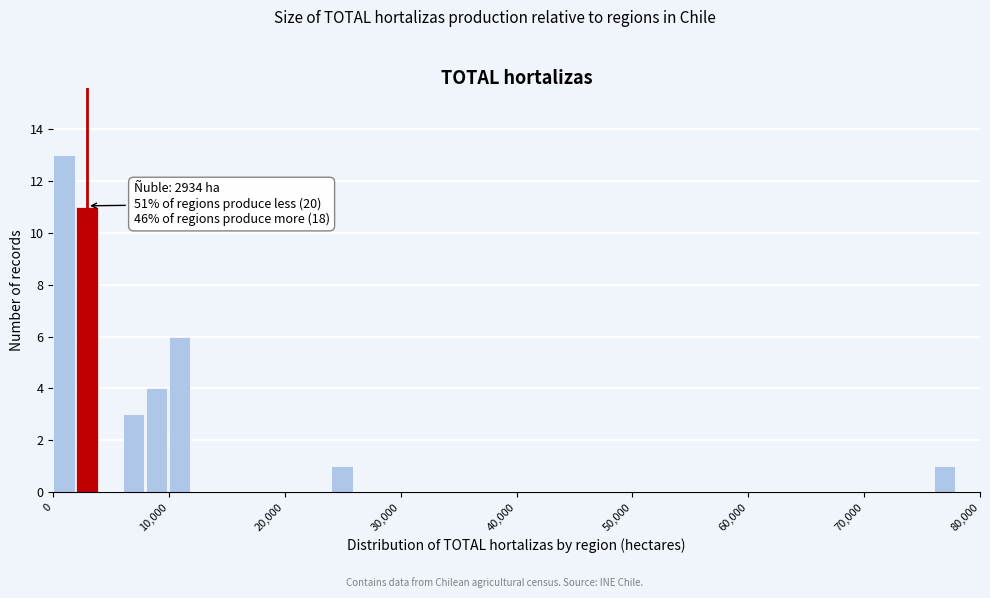

Around what value on the x-axis is the tallest bar? Give the approximate position of its centre, as read against the axis.

1000